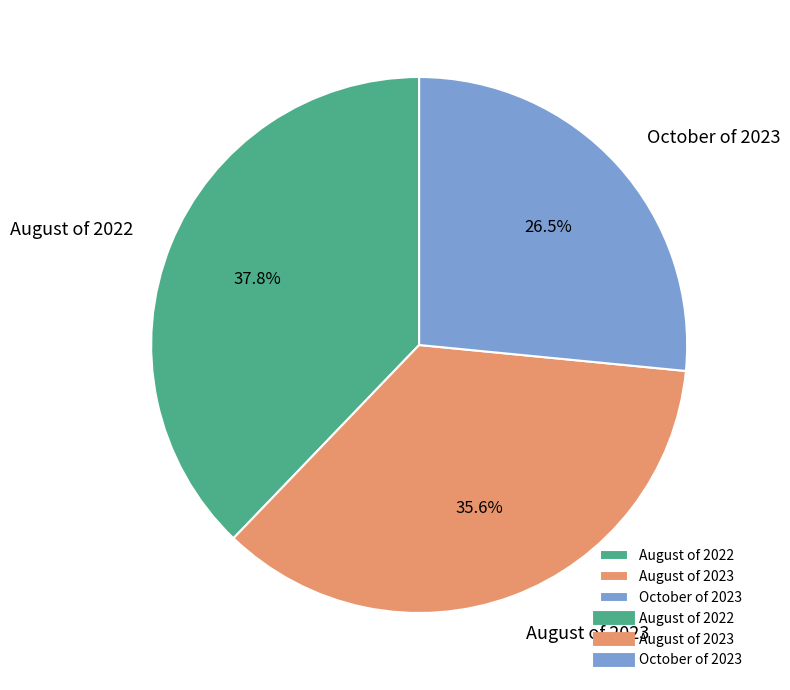

Is it true that August of 2022 is 38% of the pie?

True